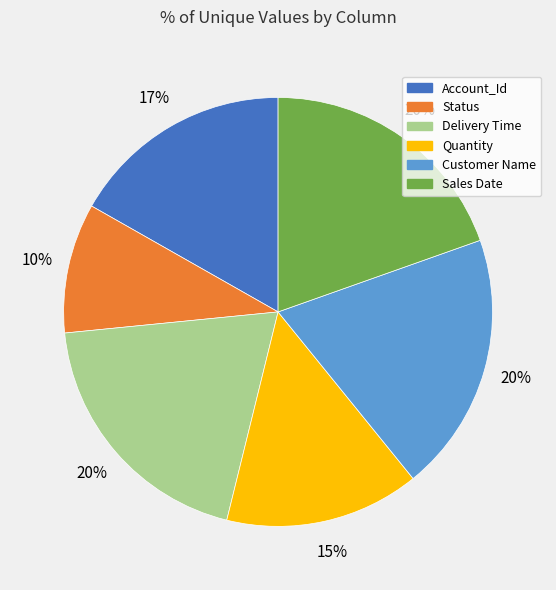

How many slices are in this pie chart?

6